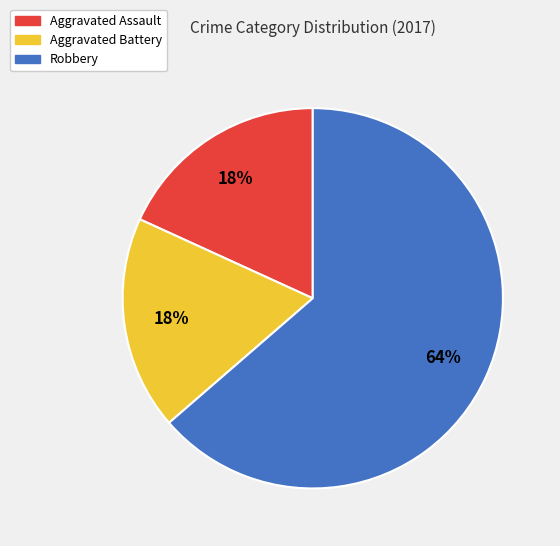

What is the largest slice in the pie chart?

Robbery